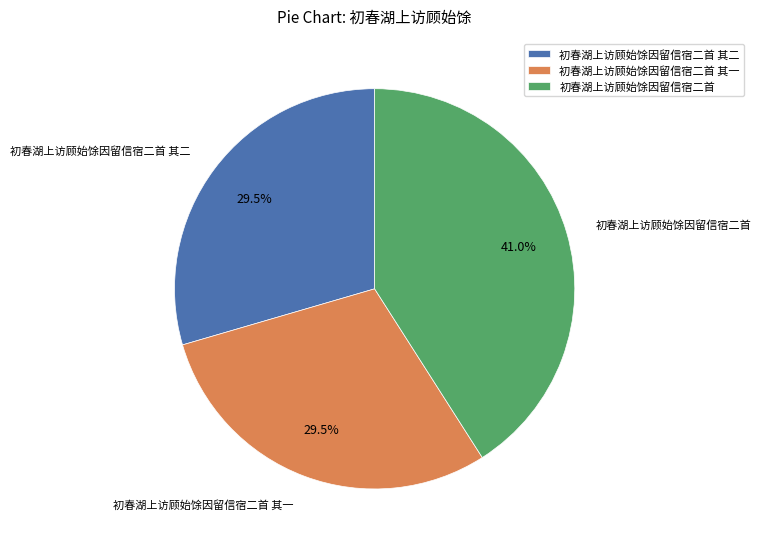

What is the largest slice in the pie chart?

初春湖上访顾始馀因留信宿二首